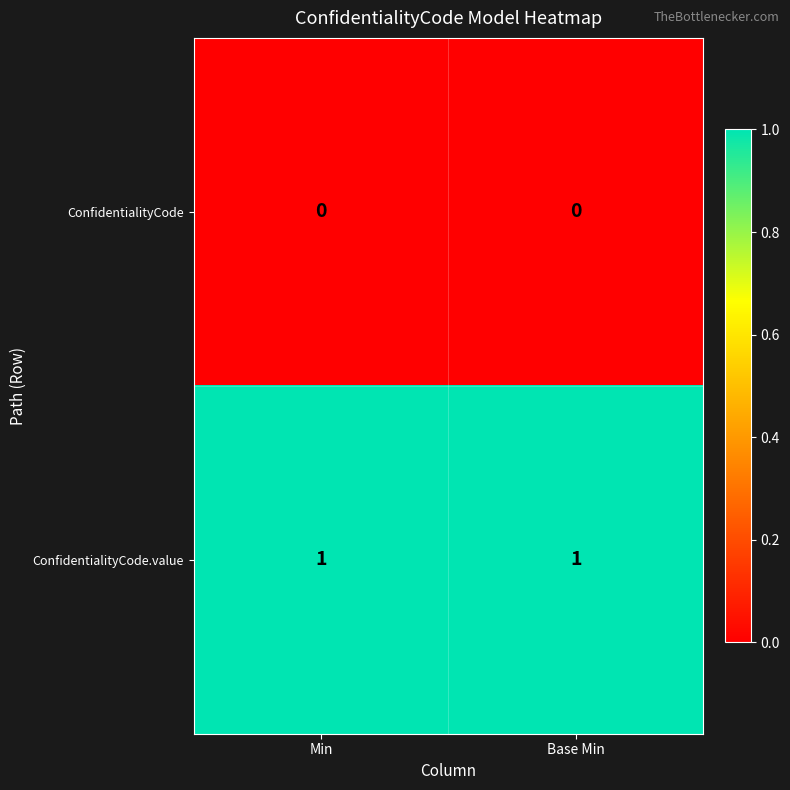

At Min, list the series in order from smallest to largest.

ConfidentialityCode, ConfidentialityCode.value